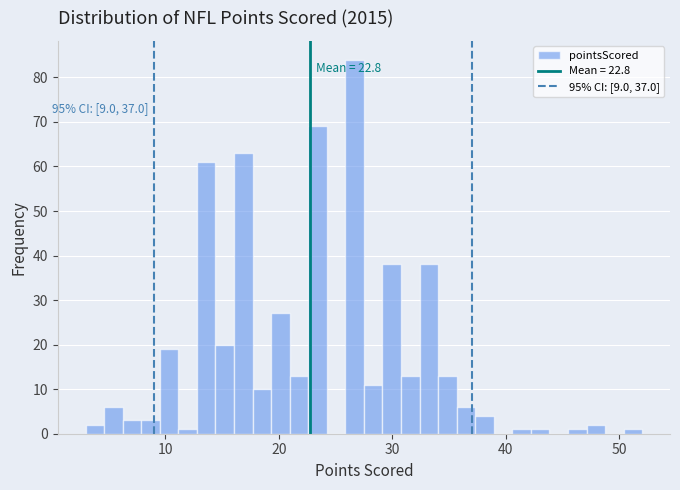

Around what value on the x-axis is the tallest bar? Give the approximate position of its centre, as read against the axis.

27